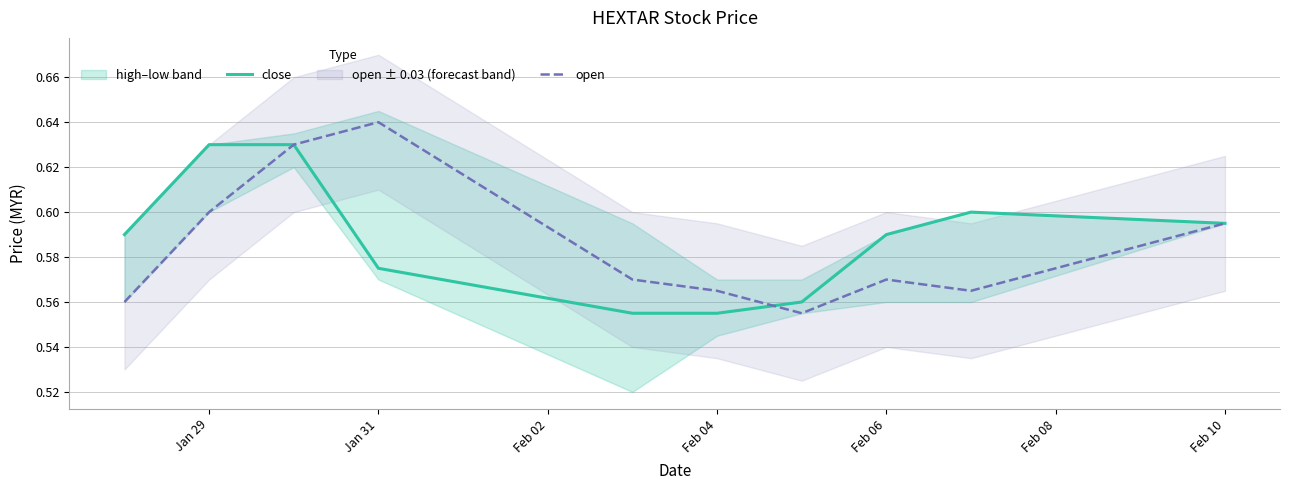

Between Jan 29 and Feb 08, which series saw the biggest shift?

close